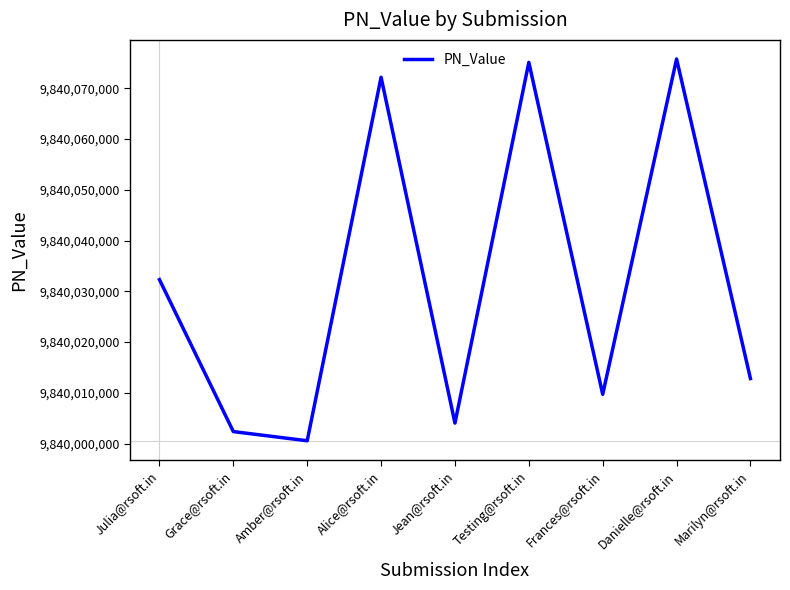

Does the chart display data point markers on the line(s)?

No